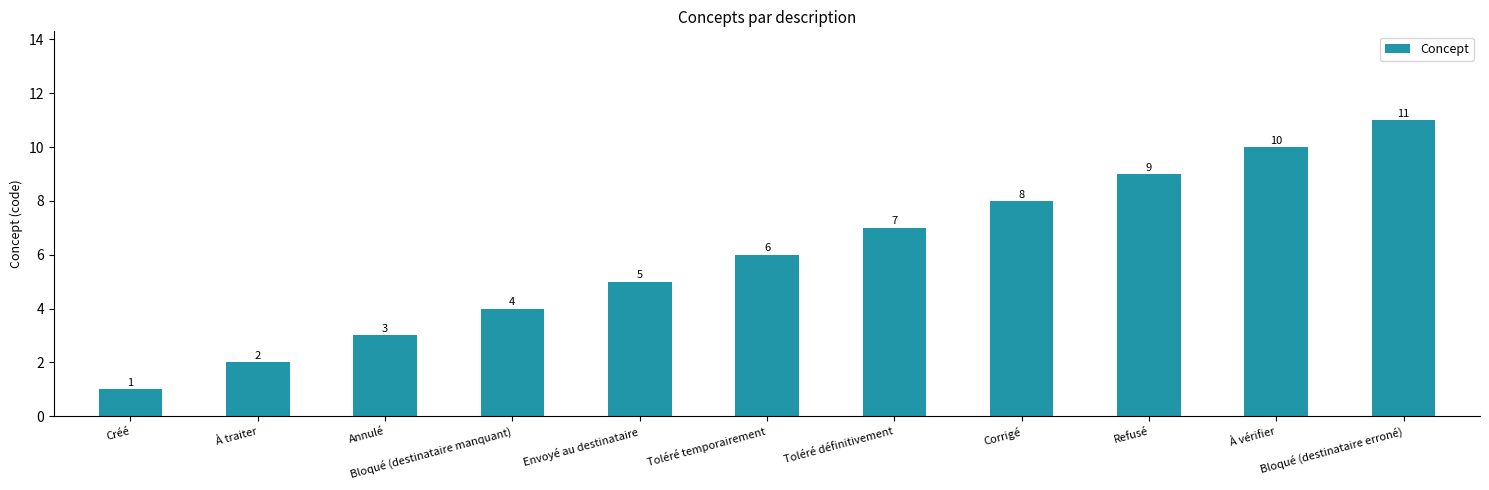

What is the ratio of the value at Créé to the value at Envoyé au destinataire?

0.2